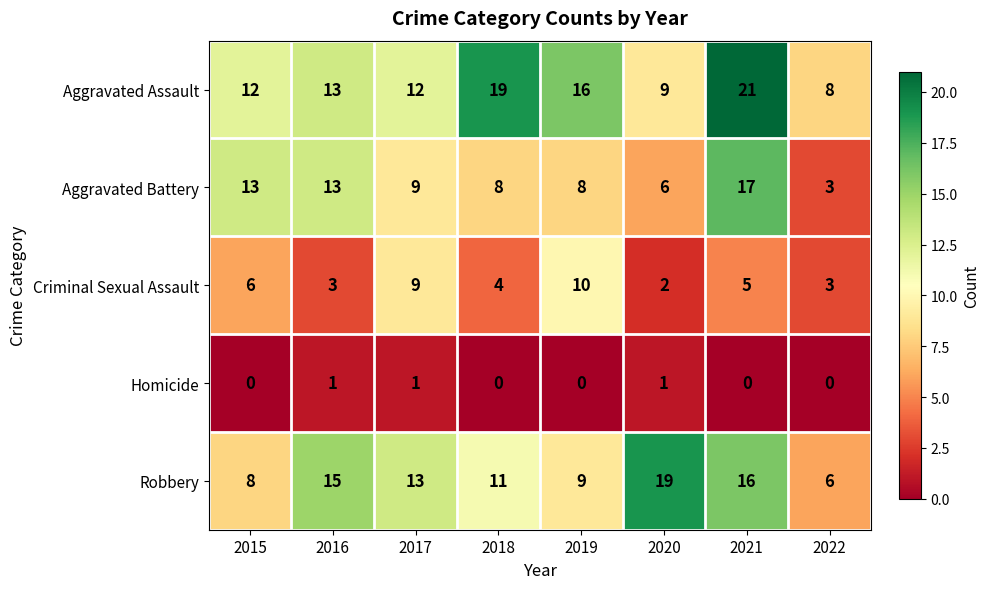

What is the lowest value of the Aggravated Battery series?

3